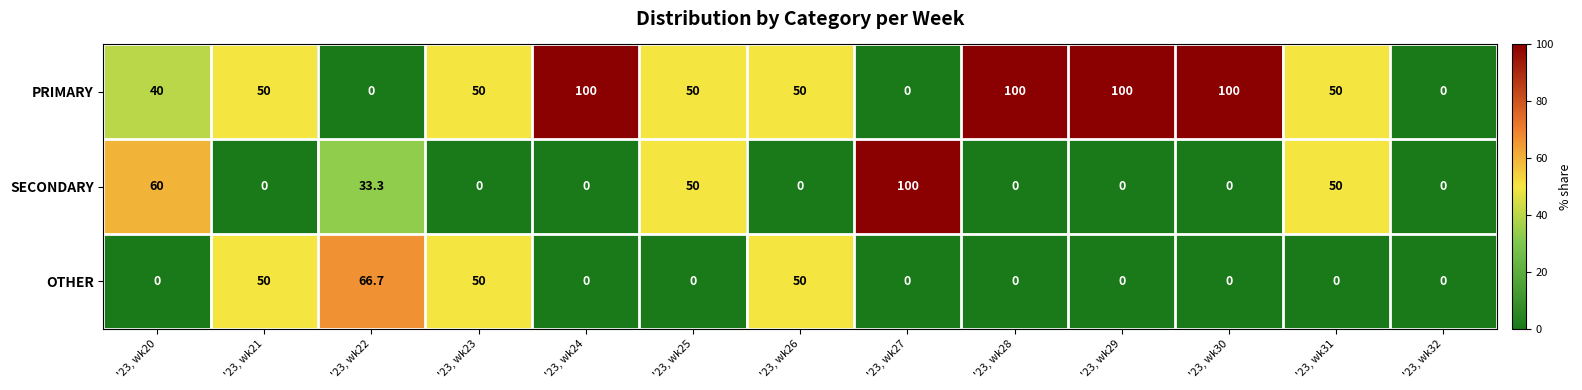

Rank the series by their average value, from lowest to highest.

OTHER, SECONDARY, PRIMARY